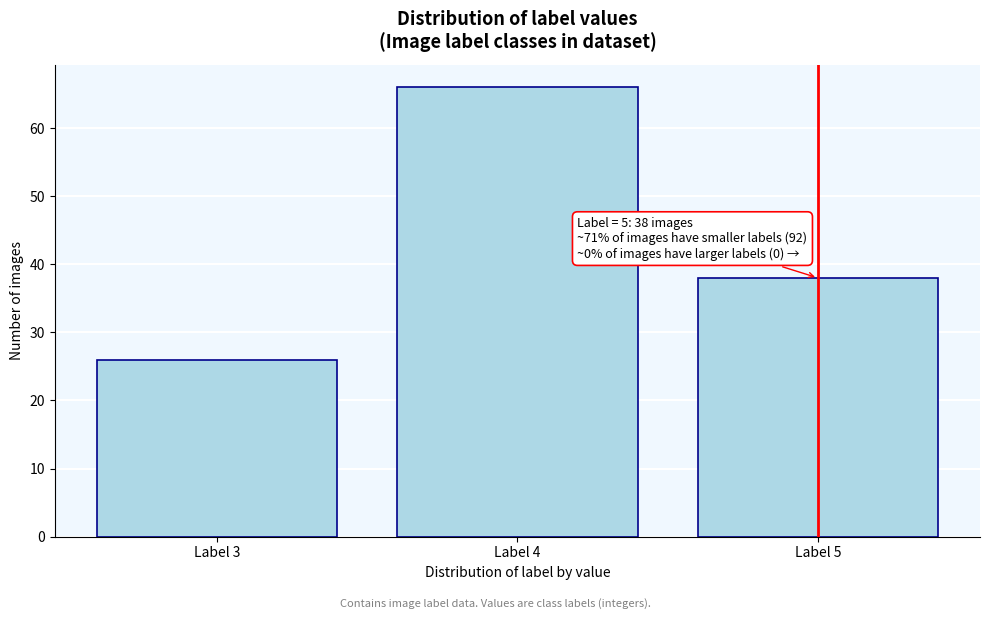

Which range on the x-axis has the tallest bar?

3.5 to 4.5